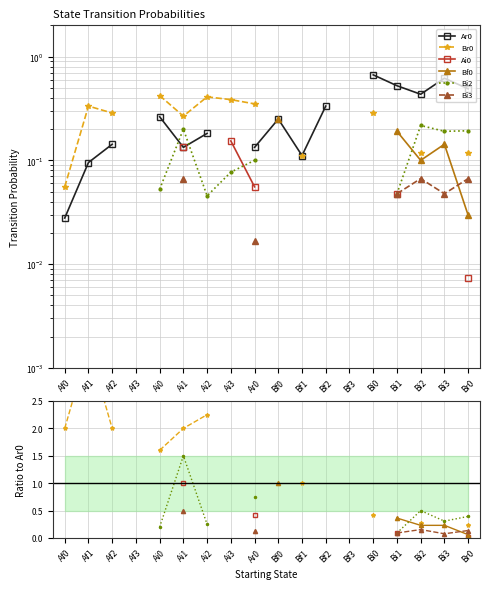

What is the label of the 8th point from the right?

Bf1